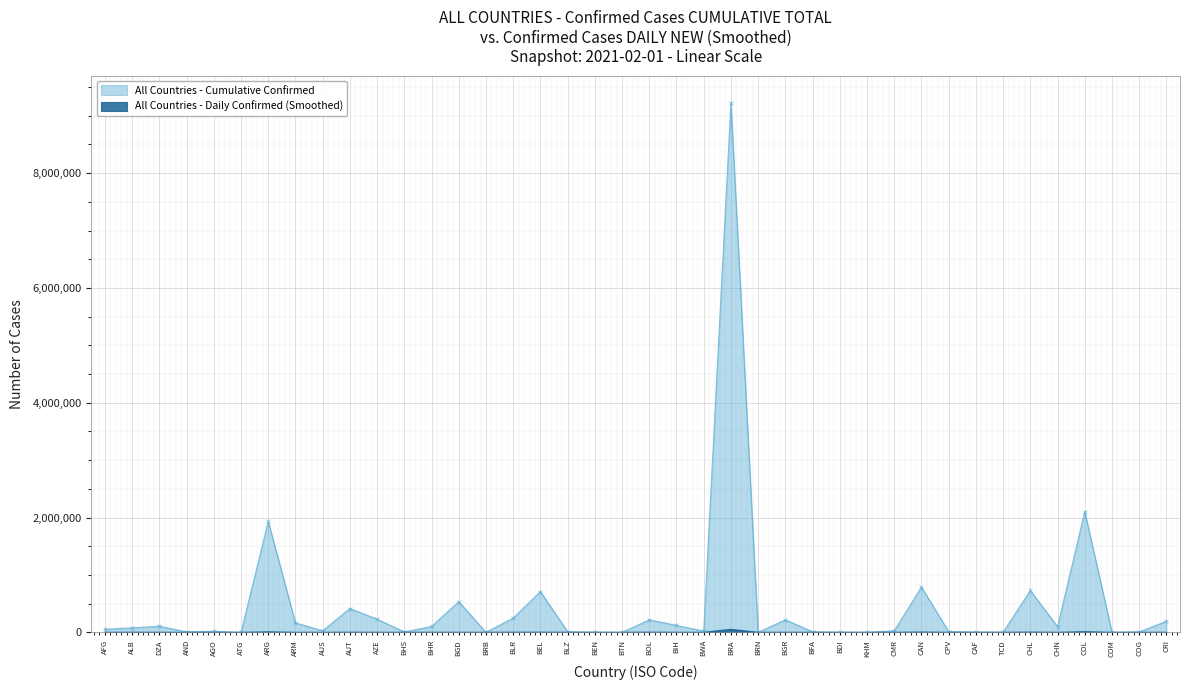

List the labels in order of Cumulative Total Cases value, smallest first.

BRN, ATG, KHM, BTN, BRB, BDI, COM, TCD, BEN, CAF, COG, BHS, AND, BFA, BLZ, CPV, AGO, BWA, AUS, CMR, AFG, ALB, CHN, BHR, DZA, BIH, ARM, CRI, BOL, BGR, AZE, BLR, AUT, BGD, BEL, CHL, CAN, ARG, COL, BRA